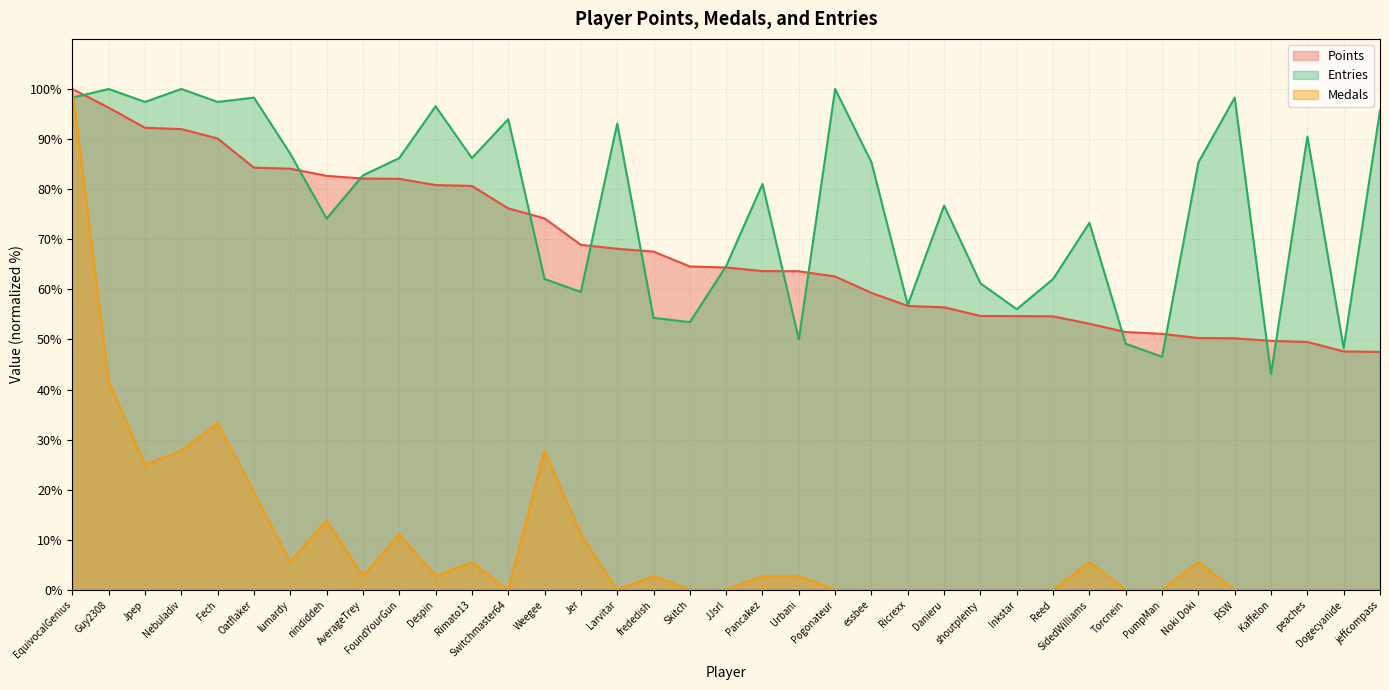

Which series has the largest total across all categories?

Entries